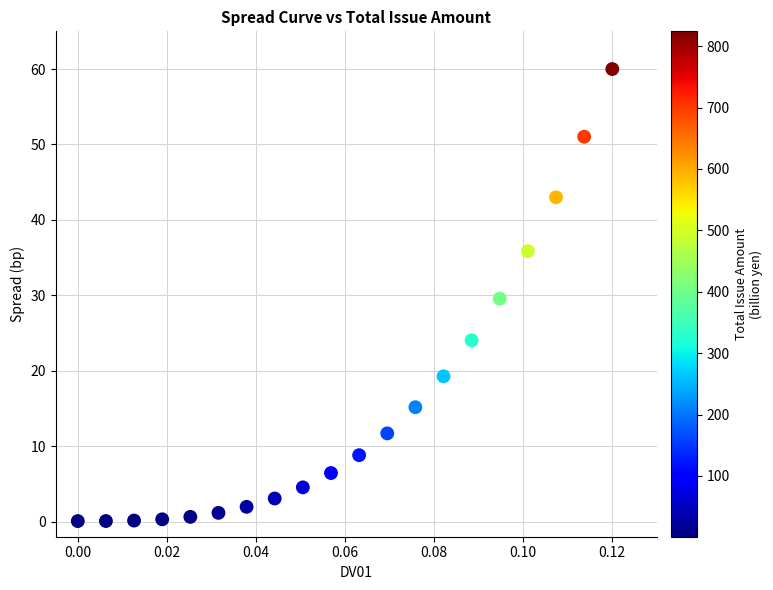

What is the range of Y values (max minus min)?

59.9